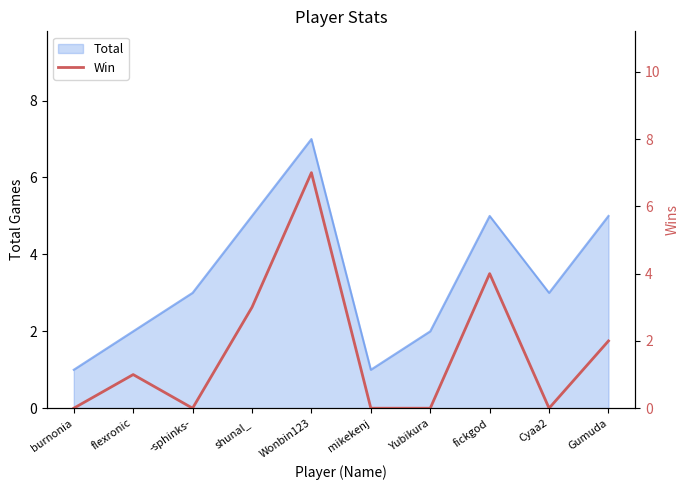

Is it true that Total equals 3 at shunal_?

False